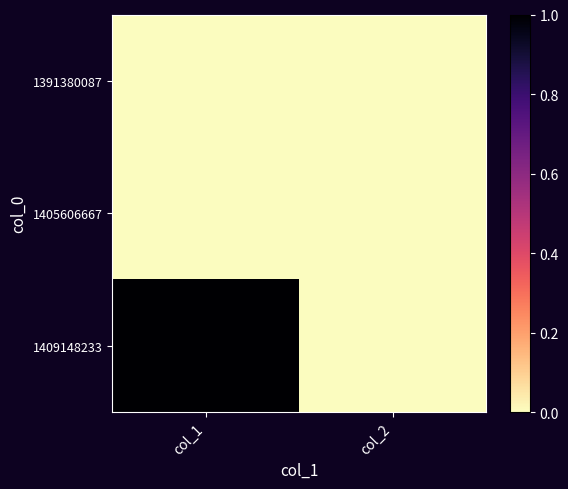

At which category does the chart reach its peak across all series?

col_1